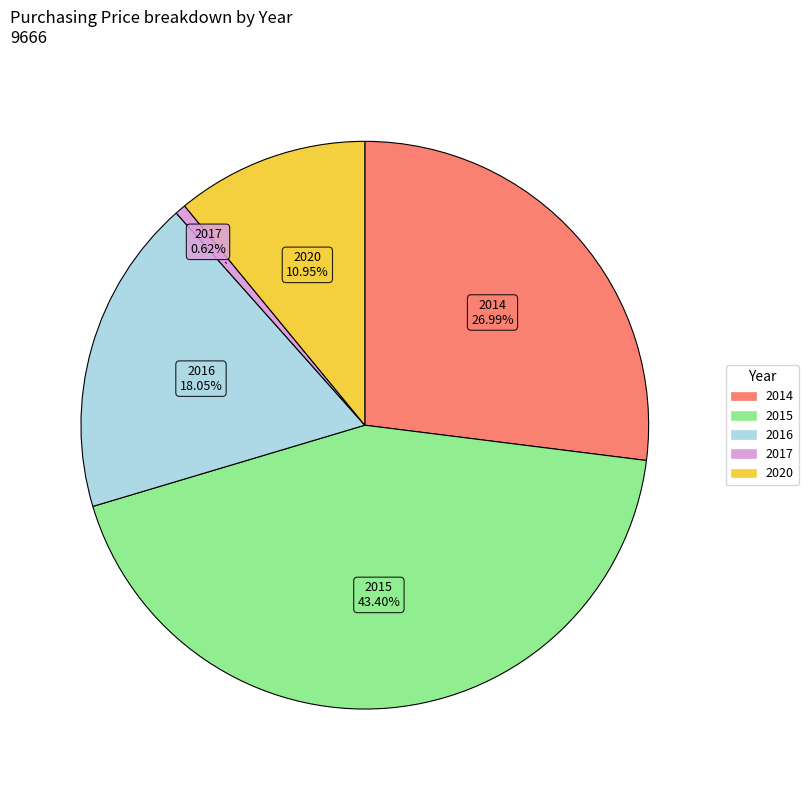

What is the total percentage of 2017 and 2015?

44.0%